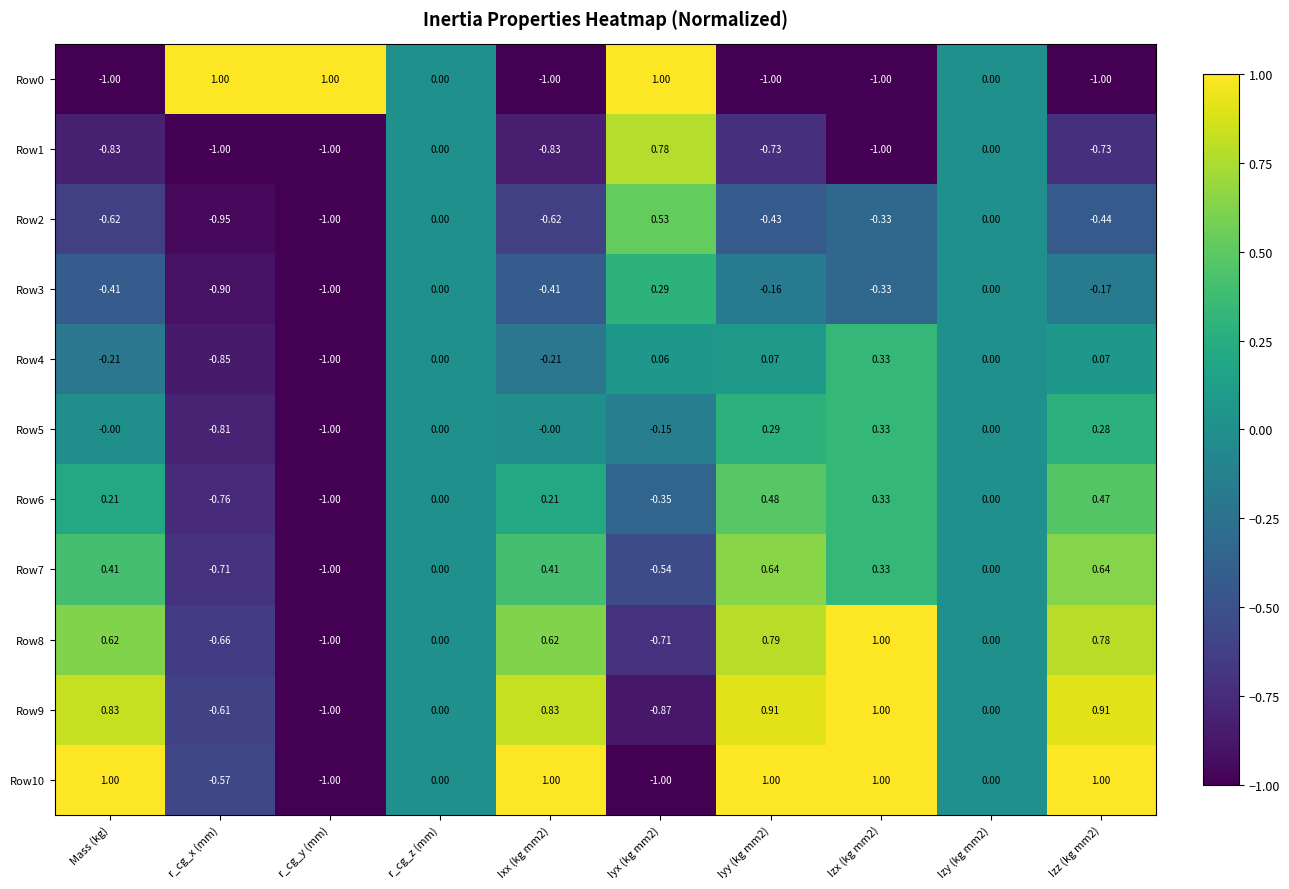

Is the value of Row7 at Iyy (kg mm2) greater than the value of Row8 at r_cg_z (mm)?

Yes